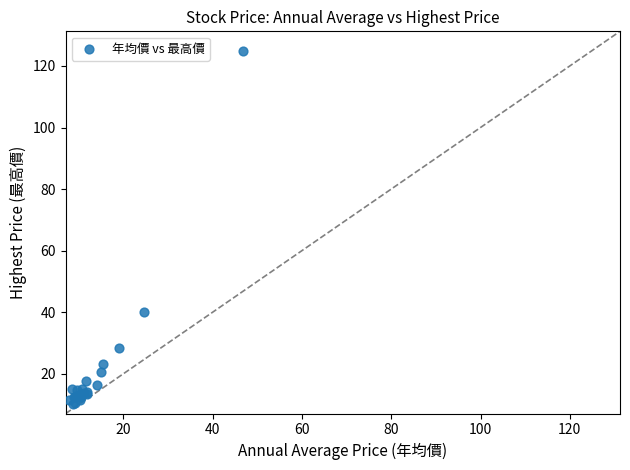

What Y value in the scatter plot is closest to 67?

40.1